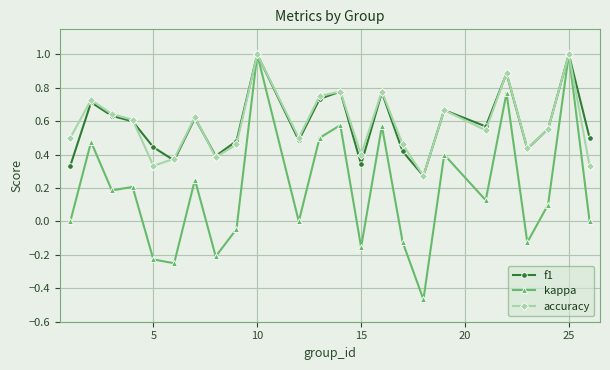

How many lines are shown in the chart?

3